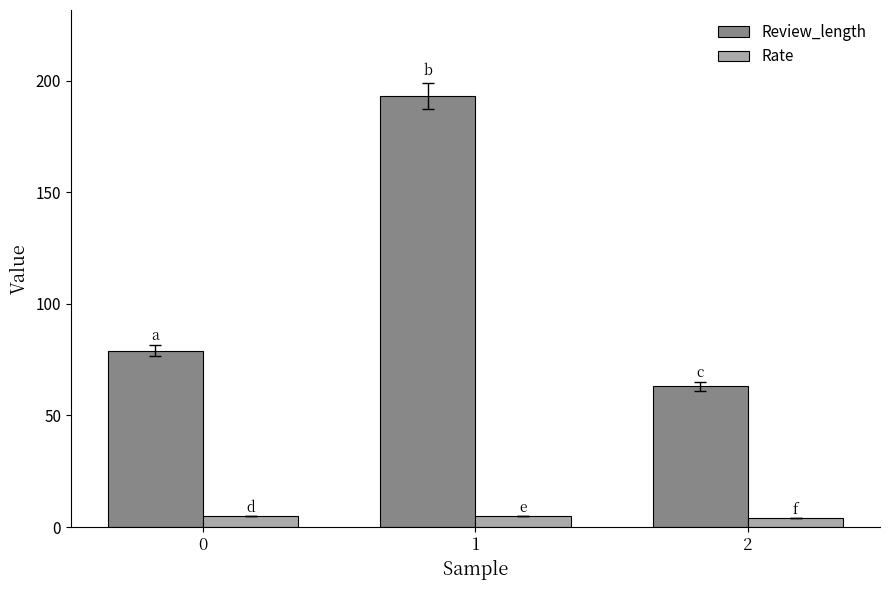

The value of Rate at 1 is 5. True or false?

True